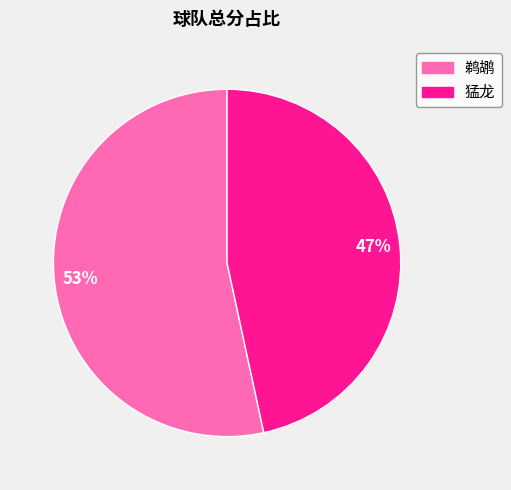

What is the ratio of the value at 鹈鹕 to the value at 猛龙?

1.1